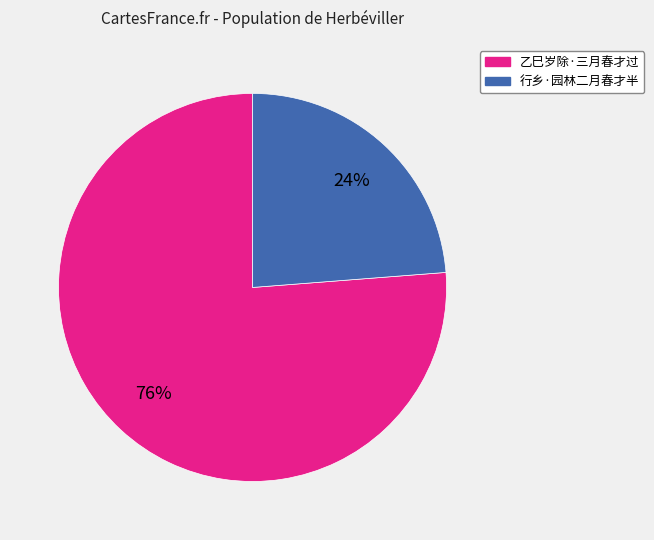

Between 行乡·园林二月春才半 and 乙巳岁除·三月春才过, which is larger?

乙巳岁除·三月春才过